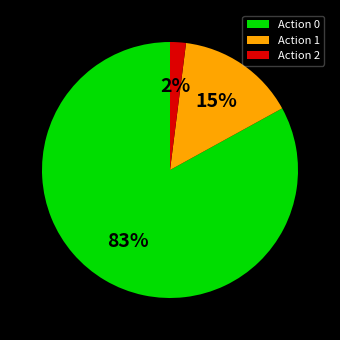

Which has a higher value, Action 2 or Action 1?

Action 1